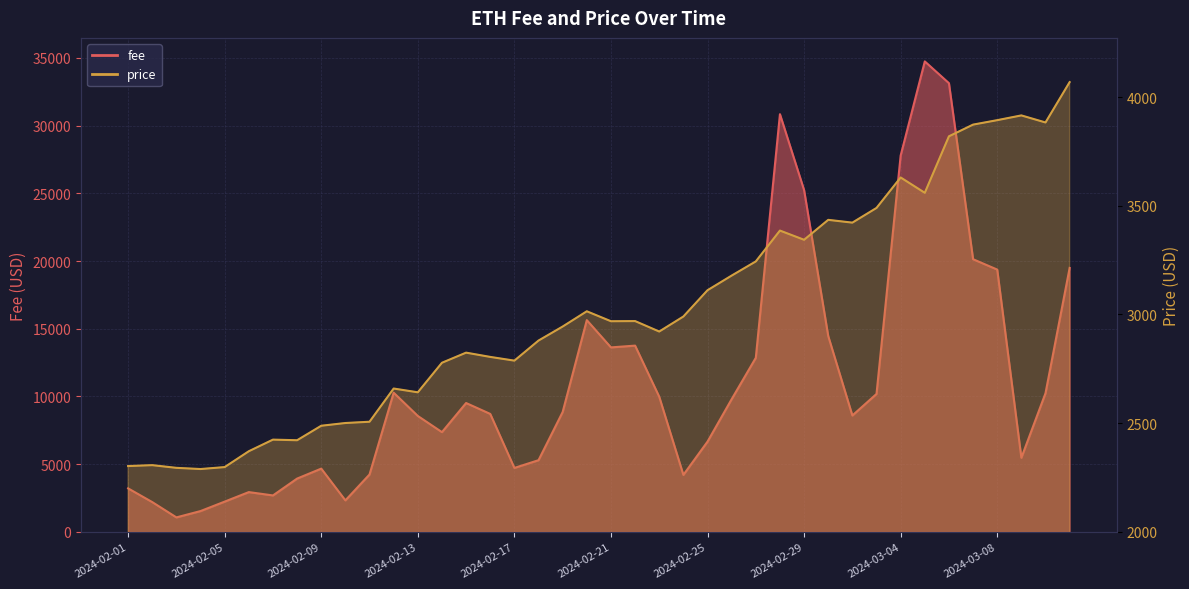

What is the highest value of the price series?

4069.0